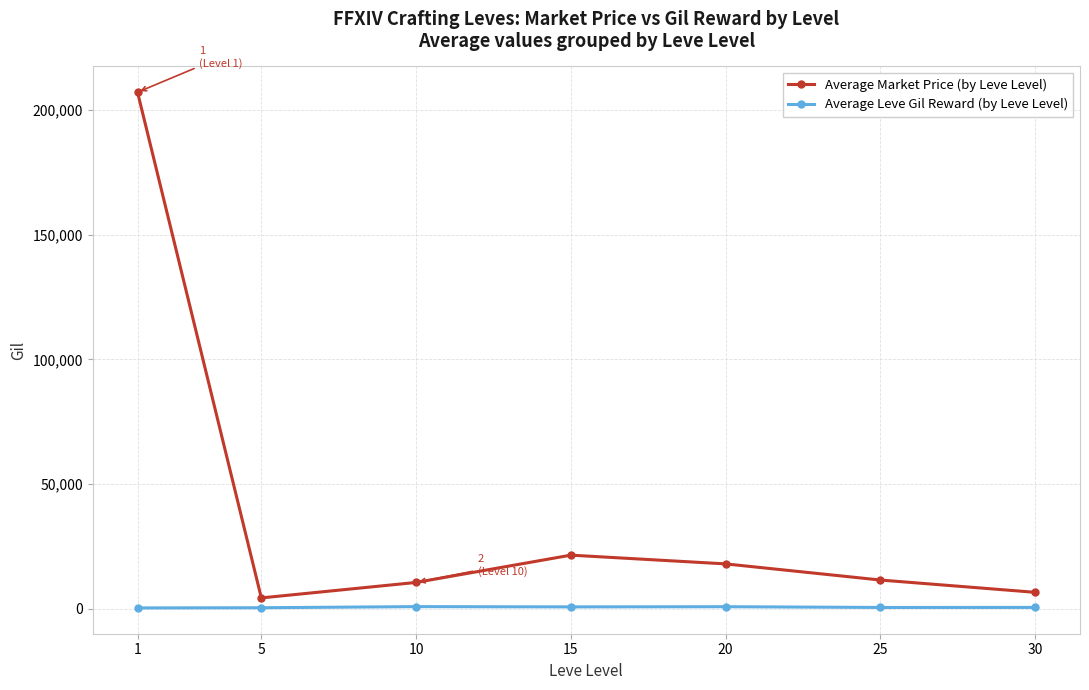

What is the value of the Average Market Price (by Leve Level) point at the 3rd from the left?

10511.9